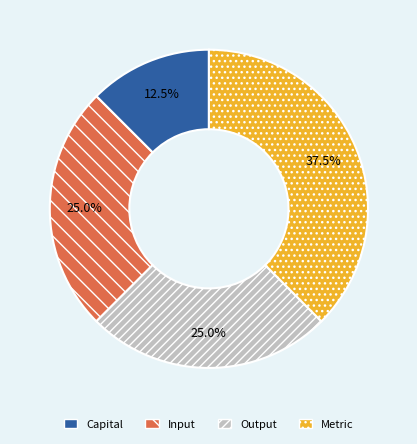

To the nearest percent, what is the average slice percentage?

25%